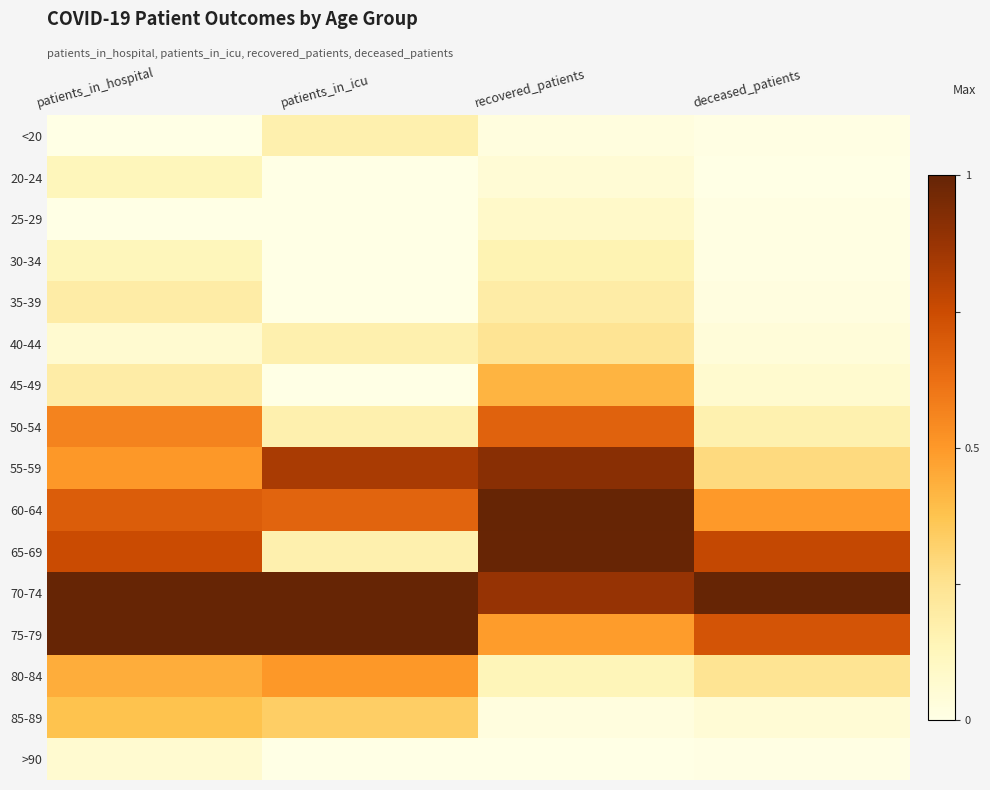

Reading left to right, list all the values displayed in this chart.

<20: patients_in_hospital=0.0	patients_in_icu=0.2	recovered_patients=0.0	deceased_patients=0.0
20-24: patients_in_hospital=0.1	patients_in_icu=0.0	recovered_patients=0.0	deceased_patients=0.0
25-29: patients_in_hospital=0.0	patients_in_icu=0.0	recovered_patients=0.1	deceased_patients=0.0
30-34: patients_in_hospital=0.1	patients_in_icu=0.0	recovered_patients=0.1	deceased_patients=0.0
35-39: patients_in_hospital=0.2	patients_in_icu=0.0	recovered_patients=0.2	deceased_patients=0.0
40-44: patients_in_hospital=0.1	patients_in_icu=0.2	recovered_patients=0.2	deceased_patients=0.0
45-49: patients_in_hospital=0.2	patients_in_icu=0.0	recovered_patients=0.4	deceased_patients=0.1
50-54: patients_in_hospital=0.6	patients_in_icu=0.2	recovered_patients=0.7	deceased_patients=0.2
55-59: patients_in_hospital=0.5	patients_in_icu=0.8	recovered_patients=0.9	deceased_patients=0.3
60-64: patients_in_hospital=0.7	patients_in_icu=0.7	recovered_patients=1.0	deceased_patients=0.5
65-69: patients_in_hospital=0.8	patients_in_icu=0.2	recovered_patients=1.0	deceased_patients=0.8
70-74: patients_in_hospital=1.0	patients_in_icu=1.0	recovered_patients=0.9	deceased_patients=1.0
75-79: patients_in_hospital=1.0	patients_in_icu=1.0	recovered_patients=0.5	deceased_patients=0.7
80-84: patients_in_hospital=0.4	patients_in_icu=0.5	recovered_patients=0.1	deceased_patients=0.2
85-89: patients_in_hospital=0.4	patients_in_icu=0.3	recovered_patients=0.0	deceased_patients=0.0
>90: patients_in_hospital=0.1	patients_in_icu=0.0	recovered_patients=0.0	deceased_patients=0.0